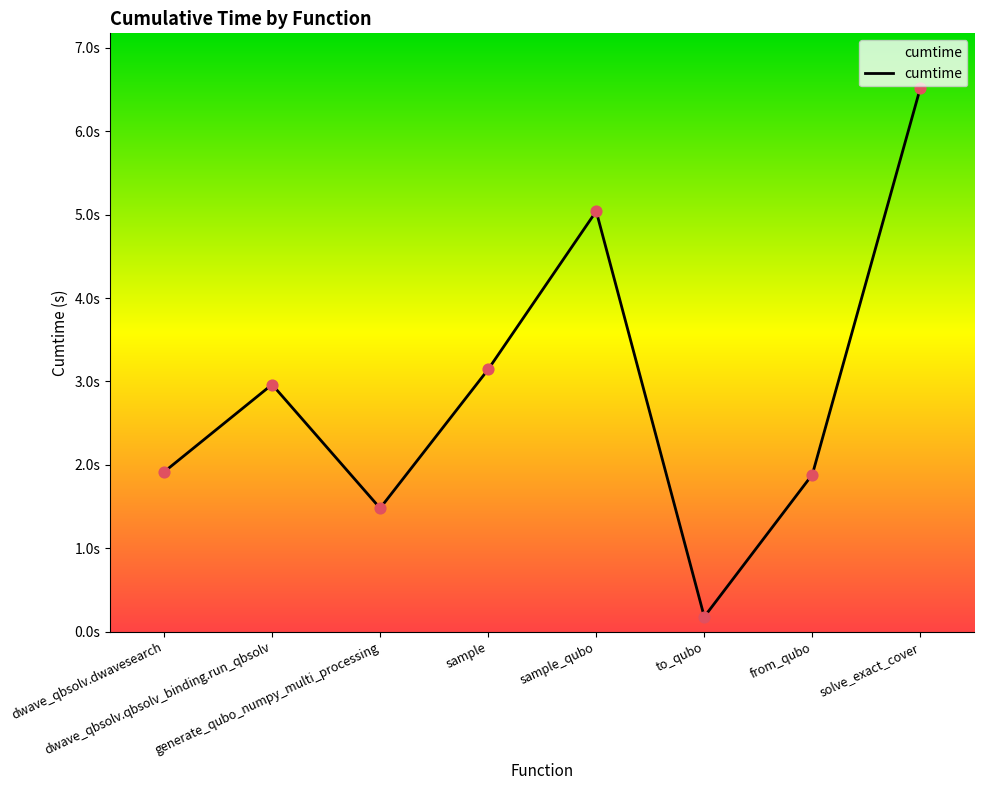

Which has a higher value, generate_qubo_numpy_multi_processing or dwave_qbsolv.dwavesearch?

dwave_qbsolv.dwavesearch